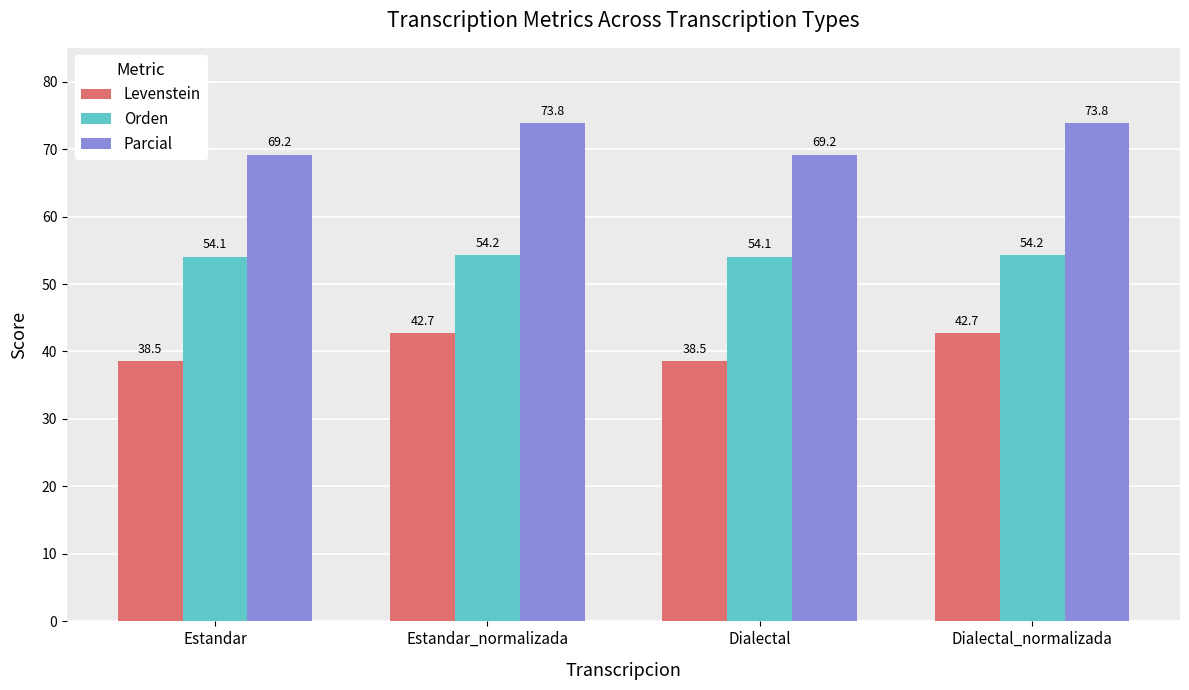

Count the number of categories in the chart.

4